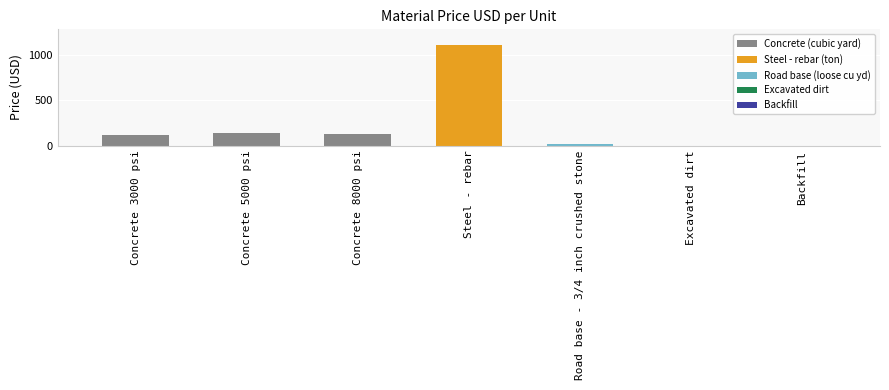

Is it true that the value at Concrete 5000 psi is 140?

True